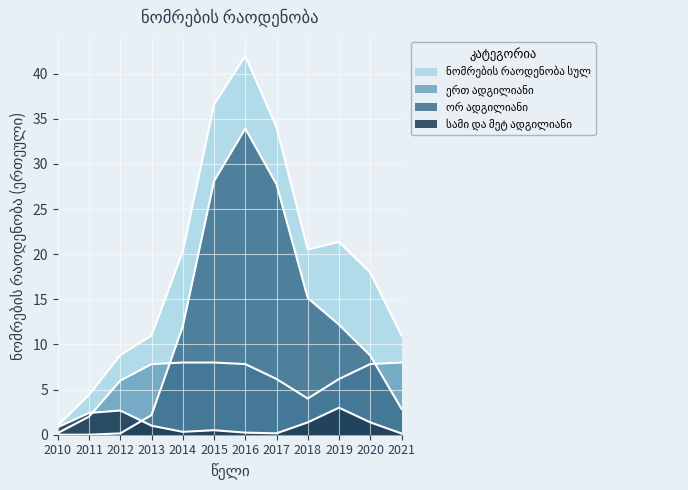

How many lines are shown in the chart?

4